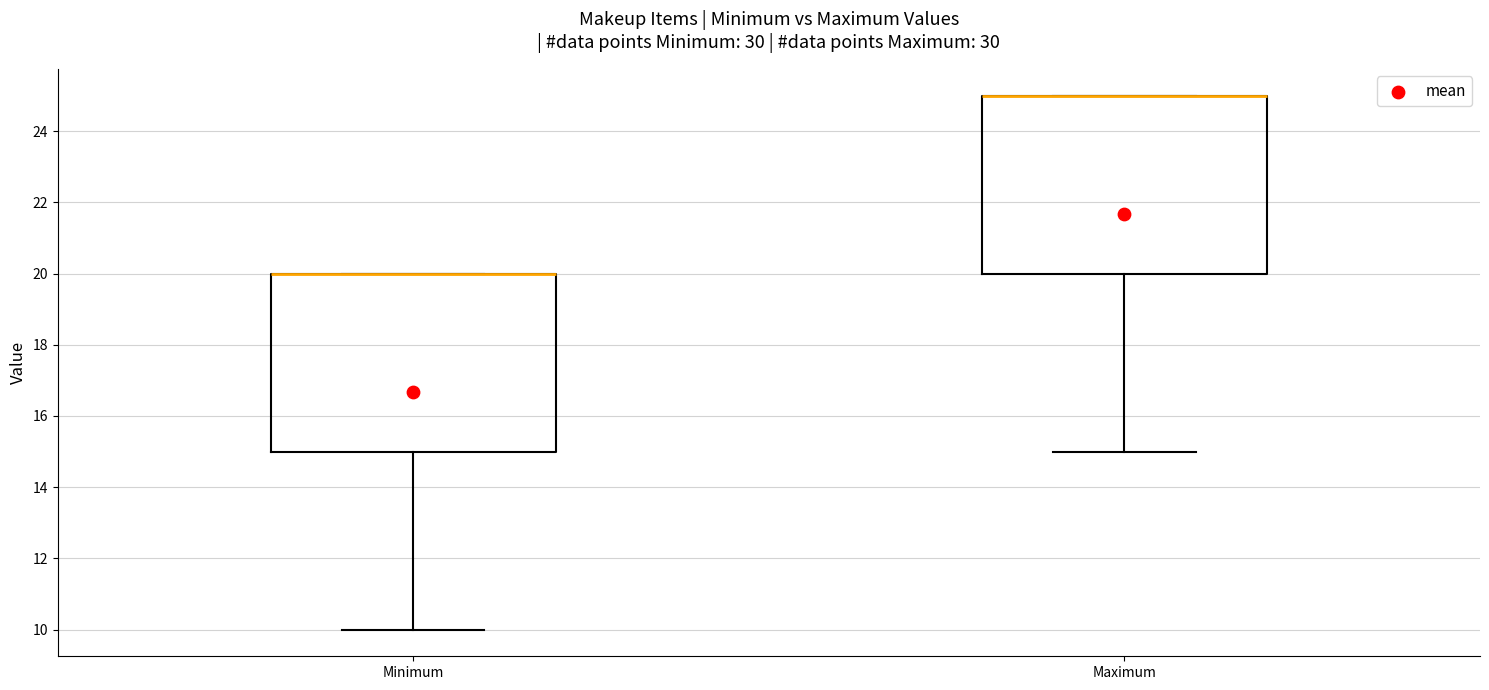

Reading left to right, transcribe this box plot: for each box, give where its median line is, the range the box spans, and where its two whiskers end, as read against the y-axis. The values are not printed on the chart, so give them approximately, as read against the axis.

Minimum: median 20 (drawn on the box's upper edge), box 15 to 20, whiskers 10 to 20
Maximum: median 25 (drawn on the box's upper edge), box 20 to 25, whiskers 15 to 25